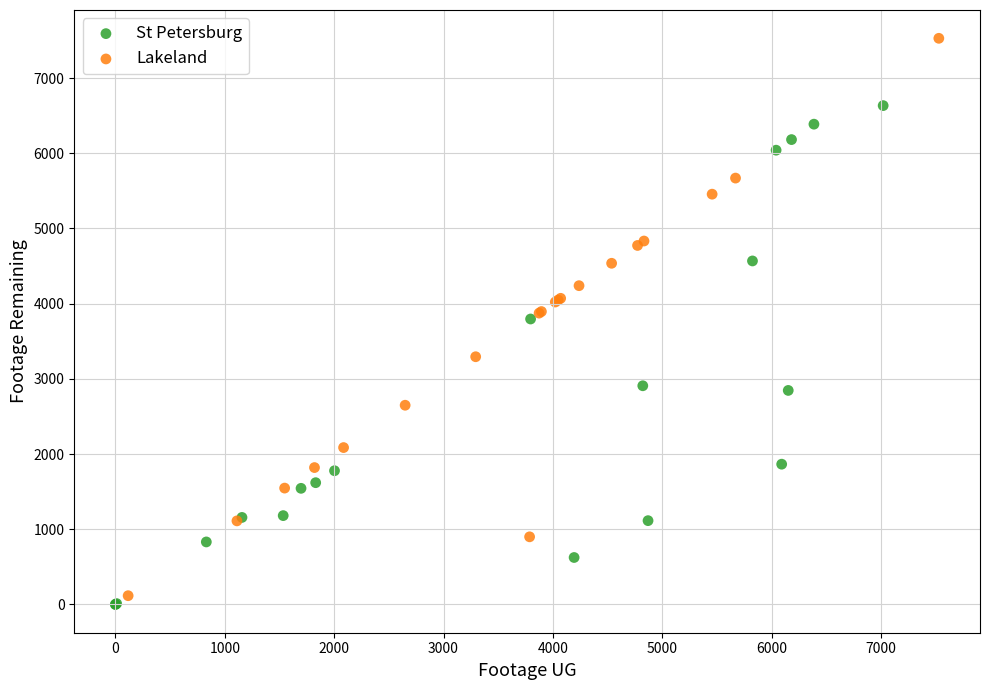

What are all the series names shown in the legend?

St Petersburg, Lakeland